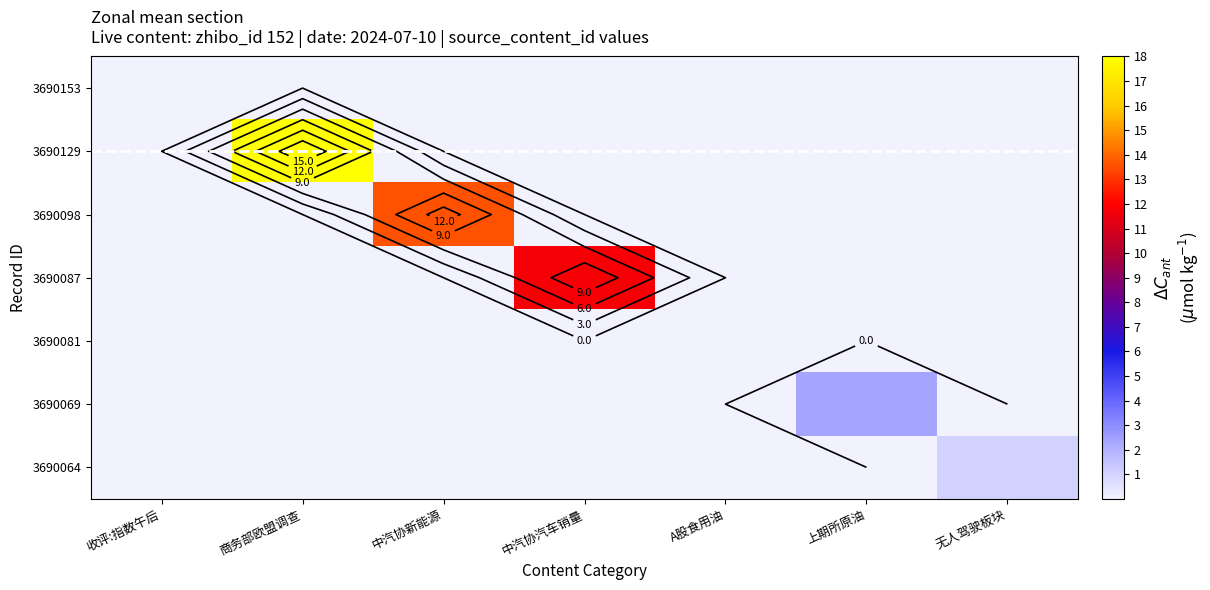

Rank the categories by 3690087 value from lowest to highest.

收评:指数午后, 商务部欧盟调查, 中汽协新能源, A股食用油, 上期所原油, 无人驾驶板块, 中汽协汽车销量